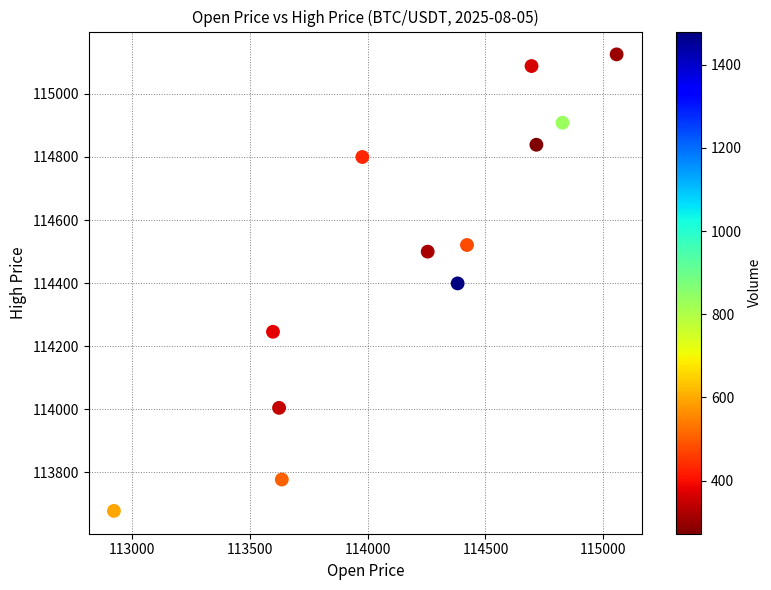

What is the average Y value?

114490.6